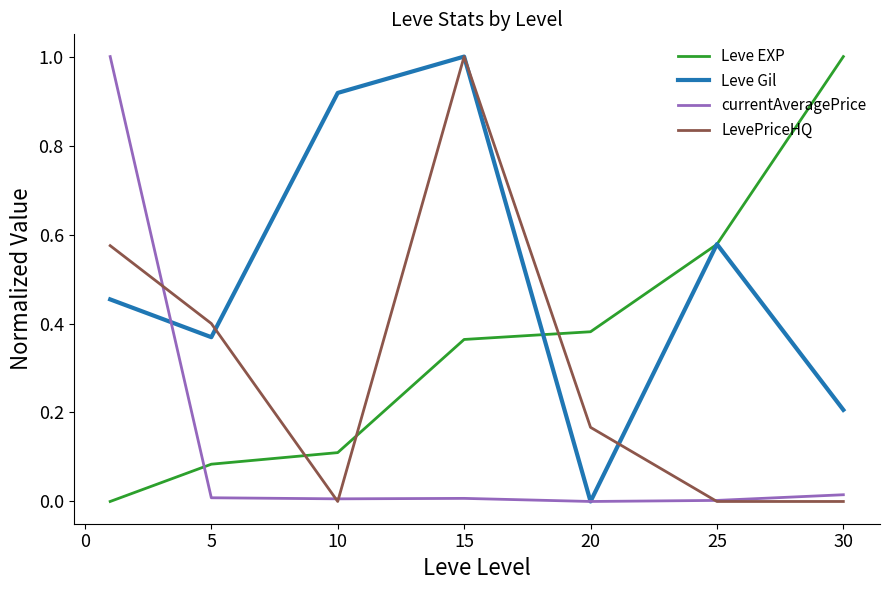

How many distinct data groups are displayed?

4